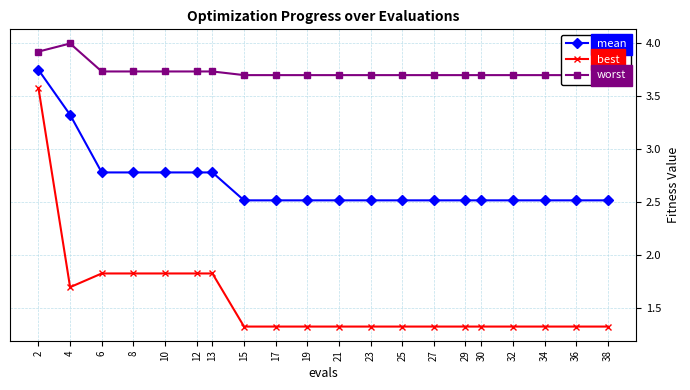

Which series has the widest spread of values?

best